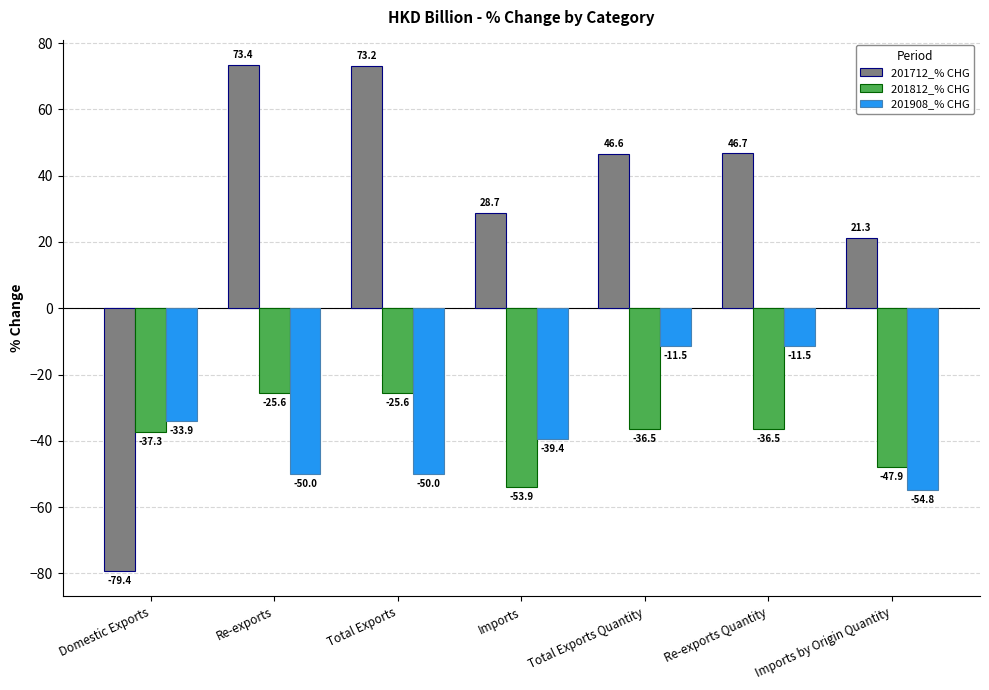

What is the sum of the 201712_% CHG values at Imports and Total Exports?

101.9